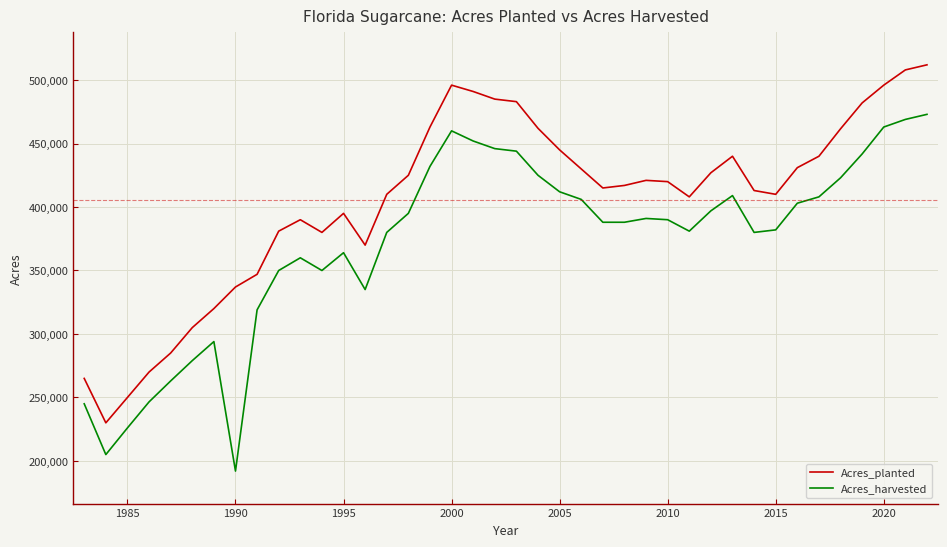

What is the greatest value displayed?

512000